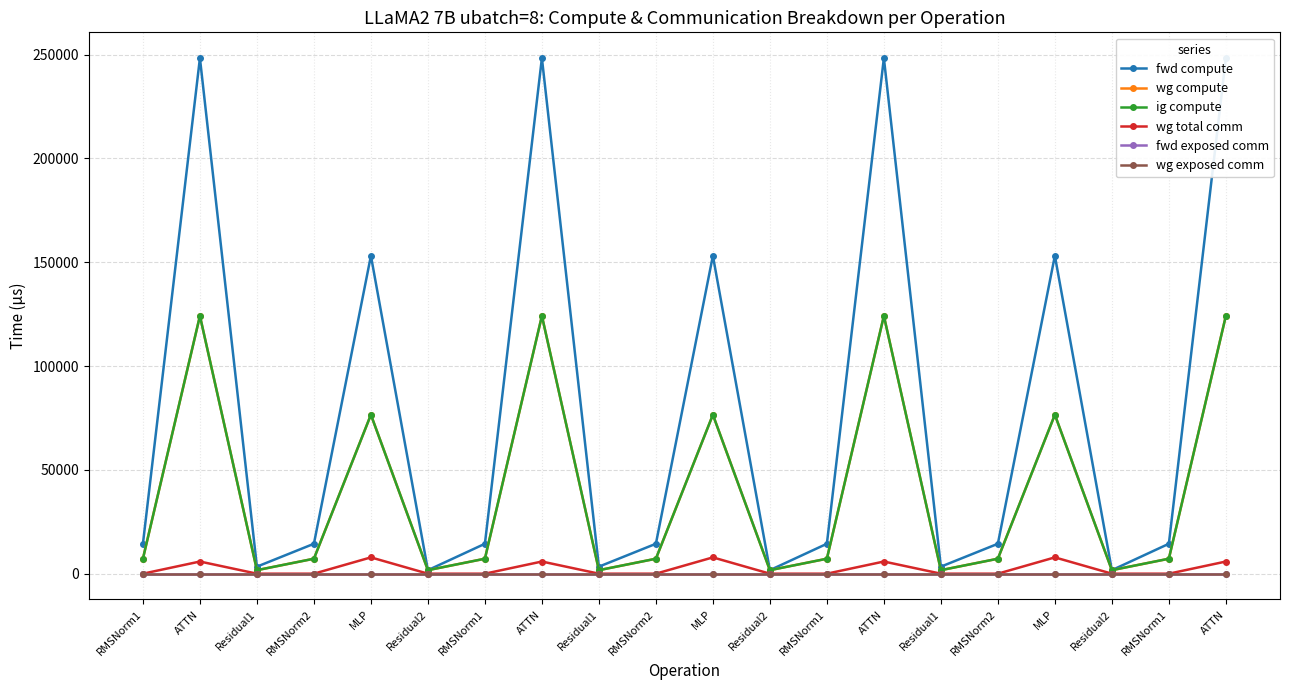

Which series has the largest total across all categories?

fwd compute